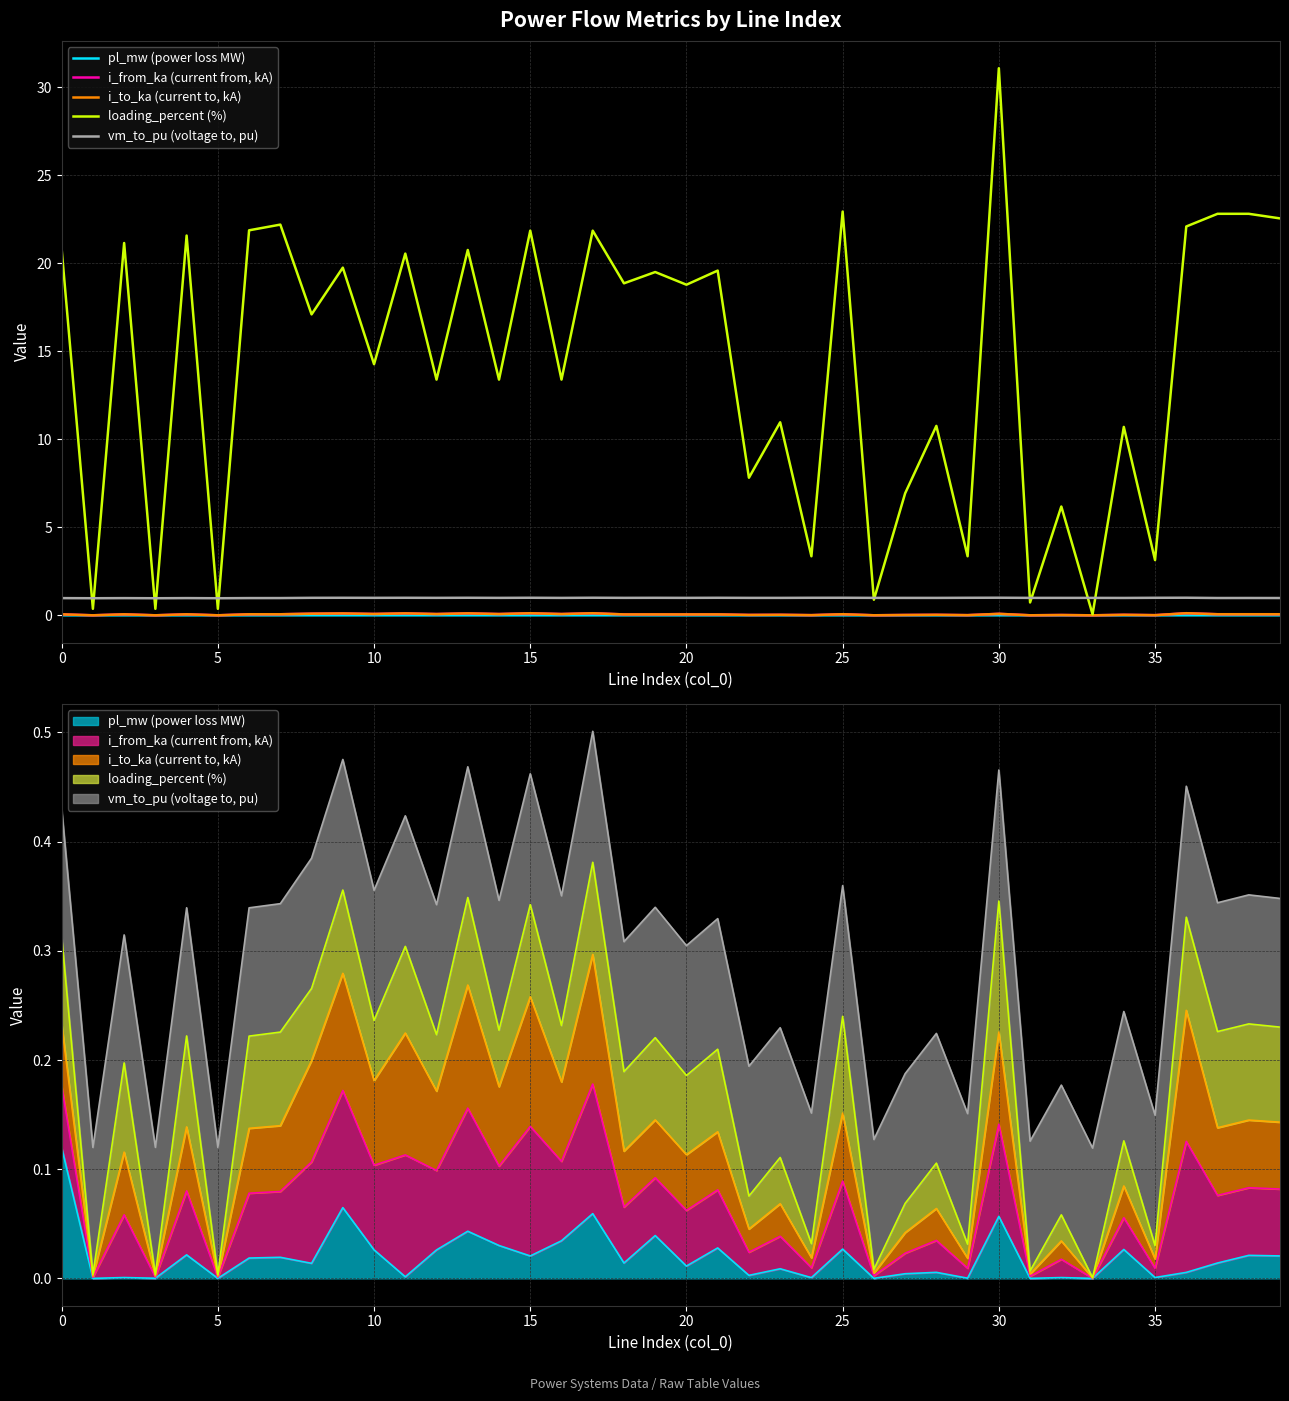

True or false: i_to_ka (current to, kA) and loading_percent (%) intersect in this chart.

False